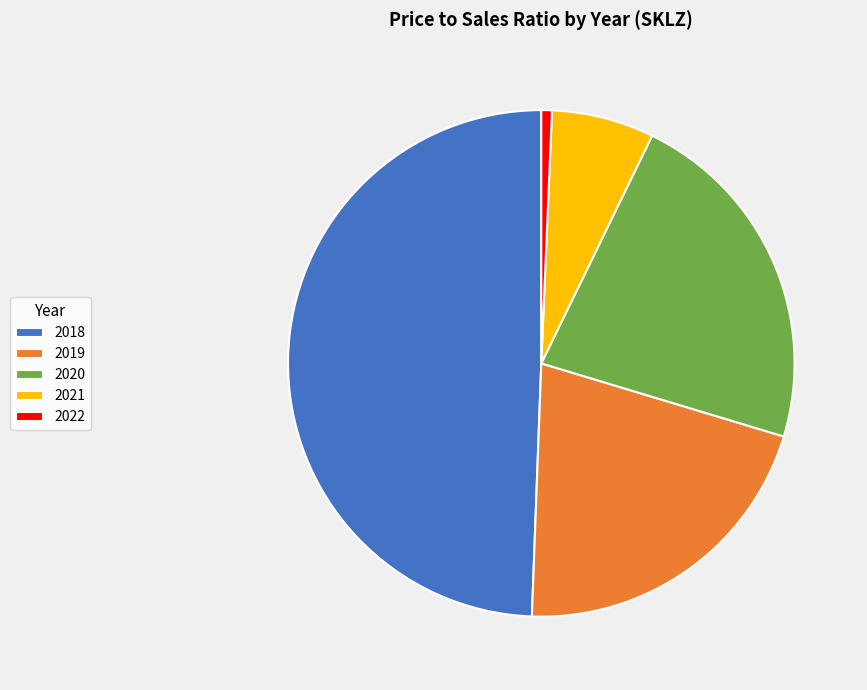

True or false: 2021 accounts for 17% of the total.

False